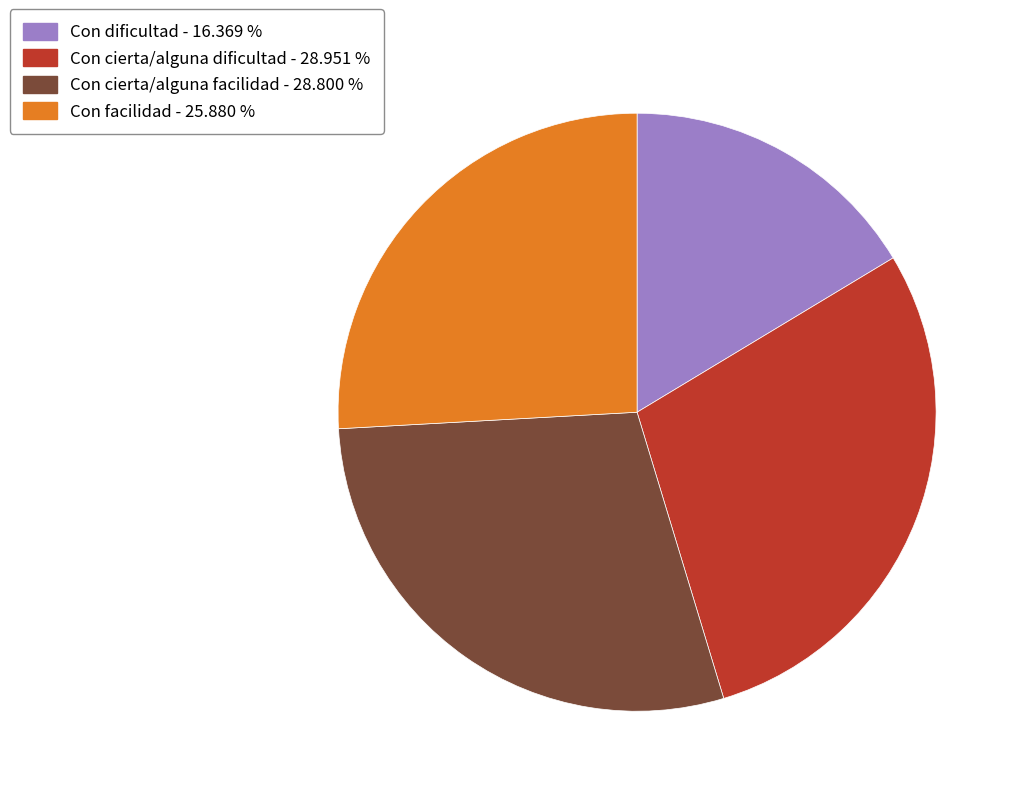

Does Con cierta/alguna facilidad - 28.800 % account for over 50% of the chart?

No